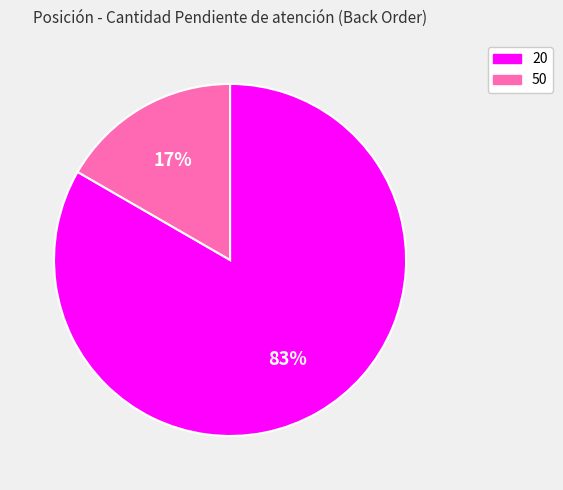

To the nearest percent, what is the combined percentage of 20 and 50?

100%